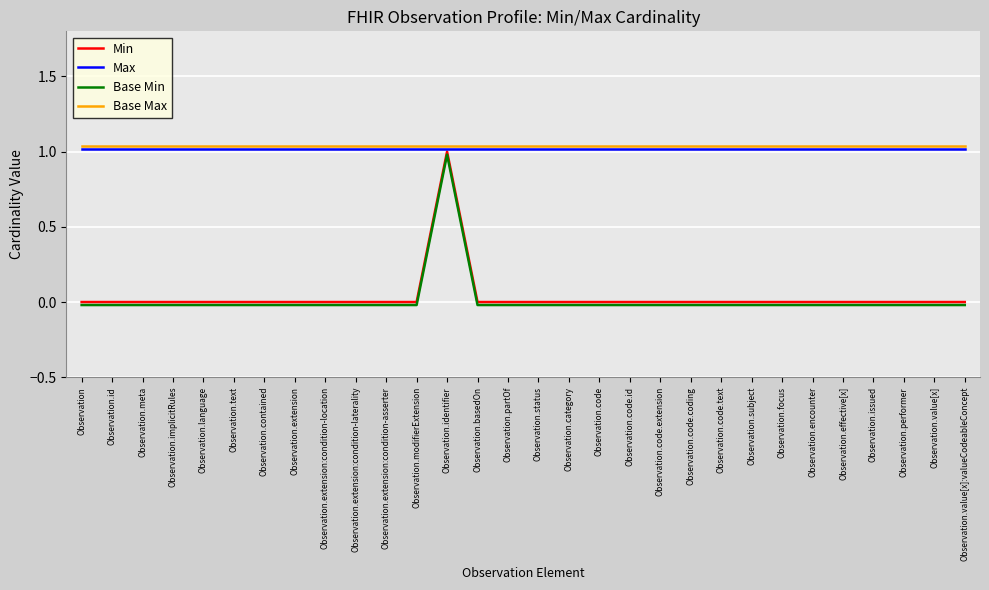

At which label does Min reach its peak?

Observation.identifier